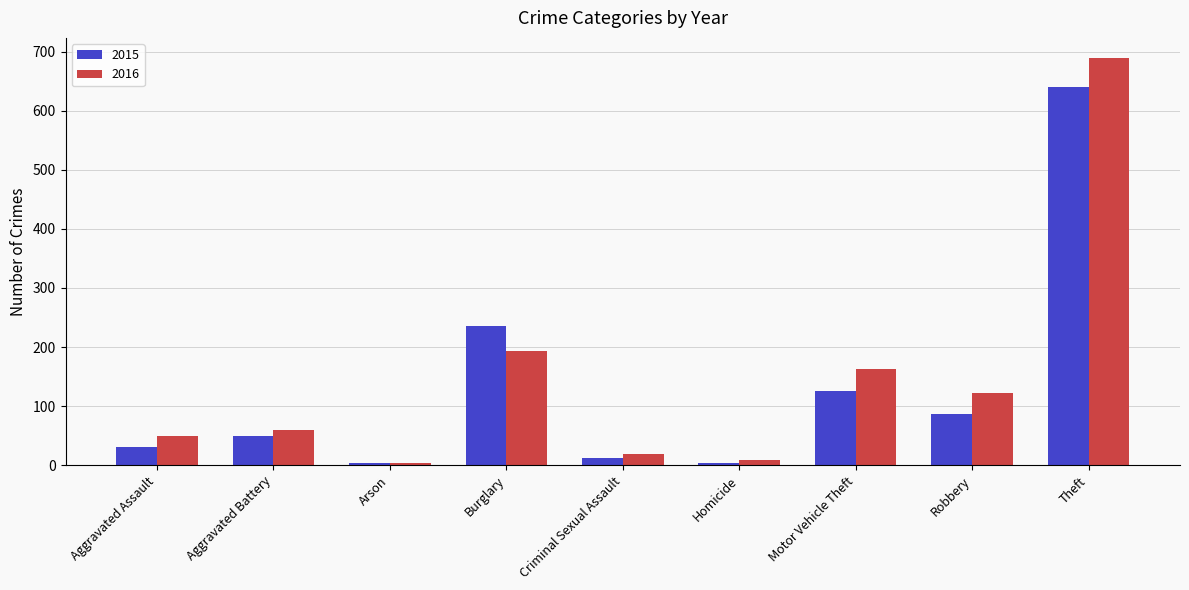

How many distinct data groups are displayed?

2